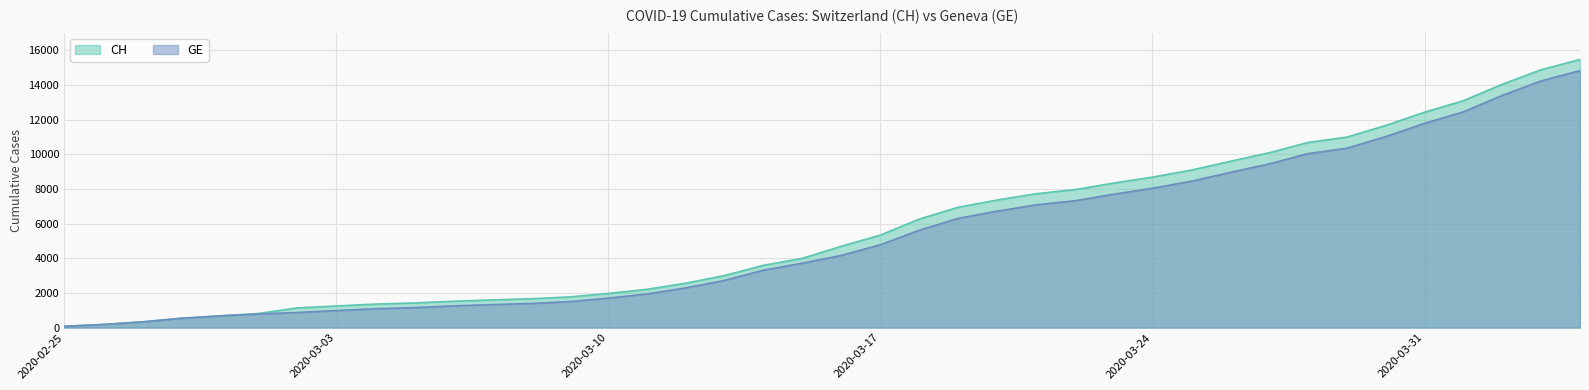

Where does the GE series first go above 4170?

2020-03-17